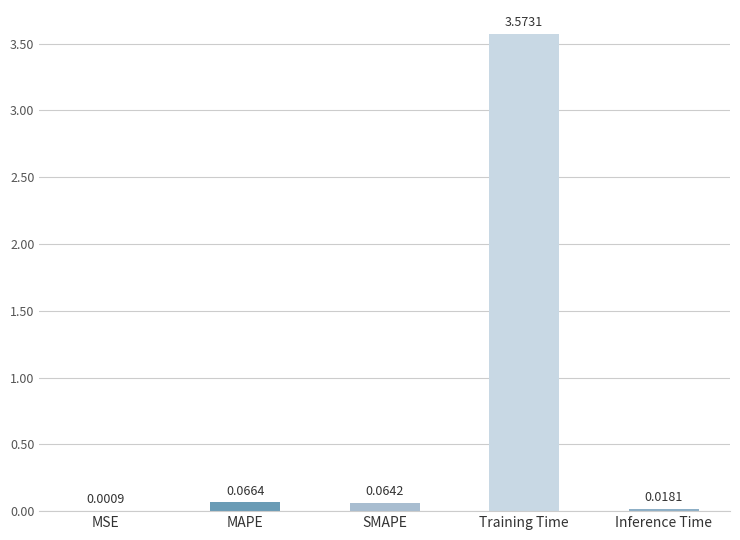

Are the bars horizontal?

No